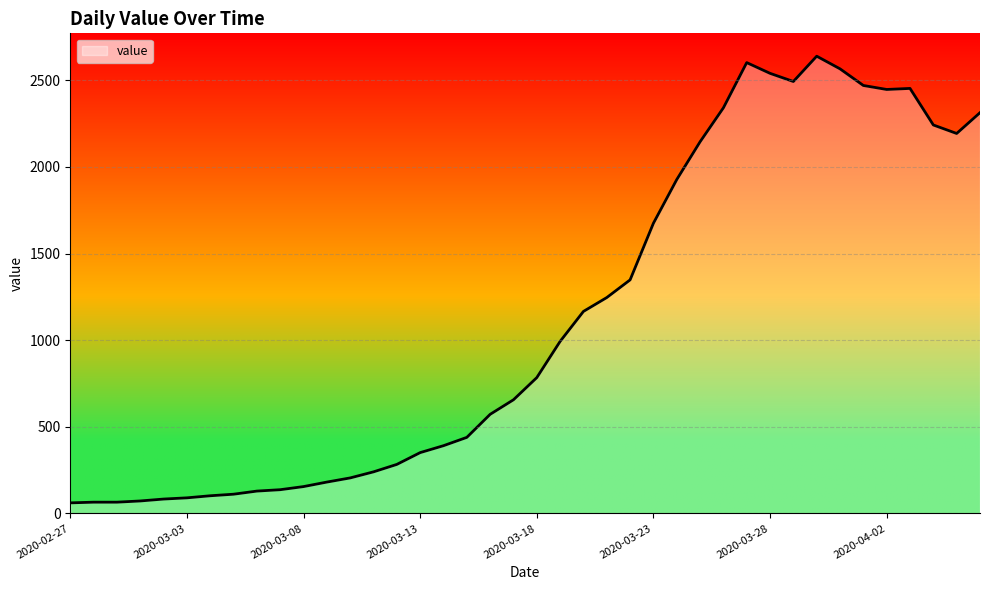

What is the smallest value displayed?

61